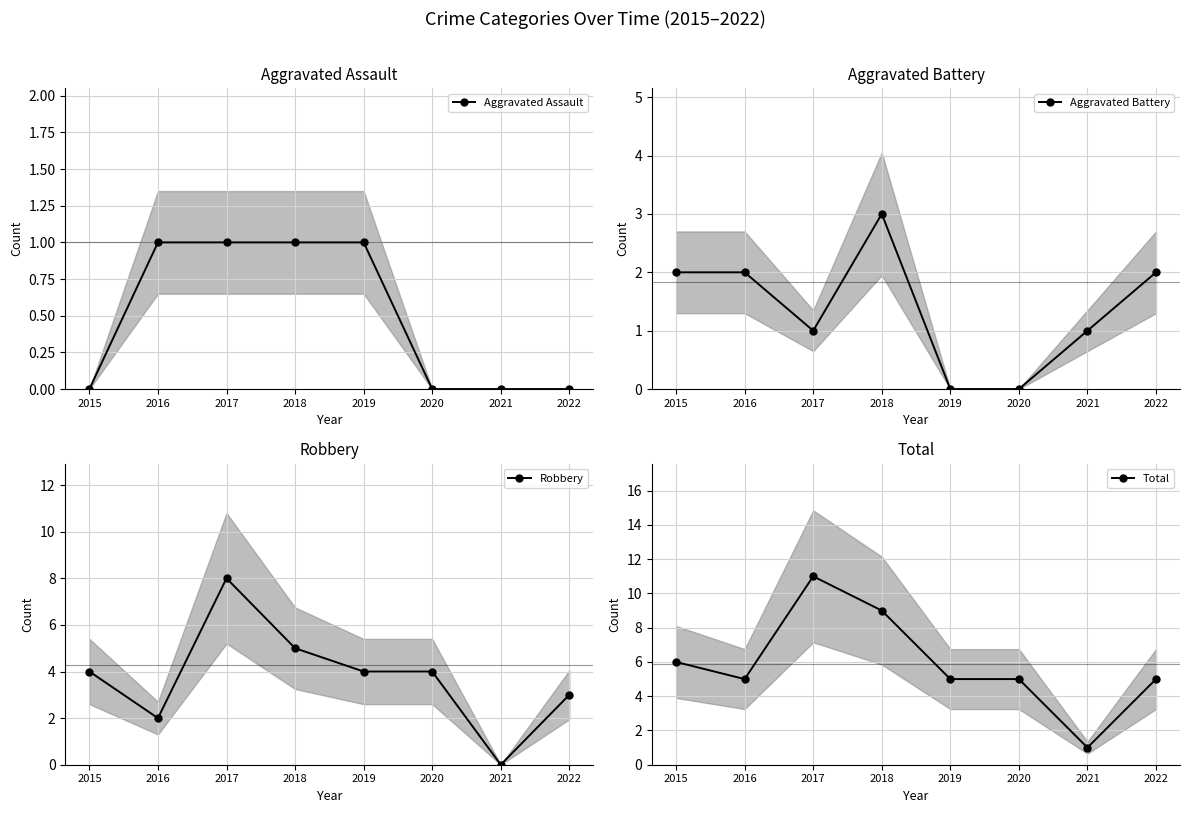

How many distinct data groups are displayed?

4